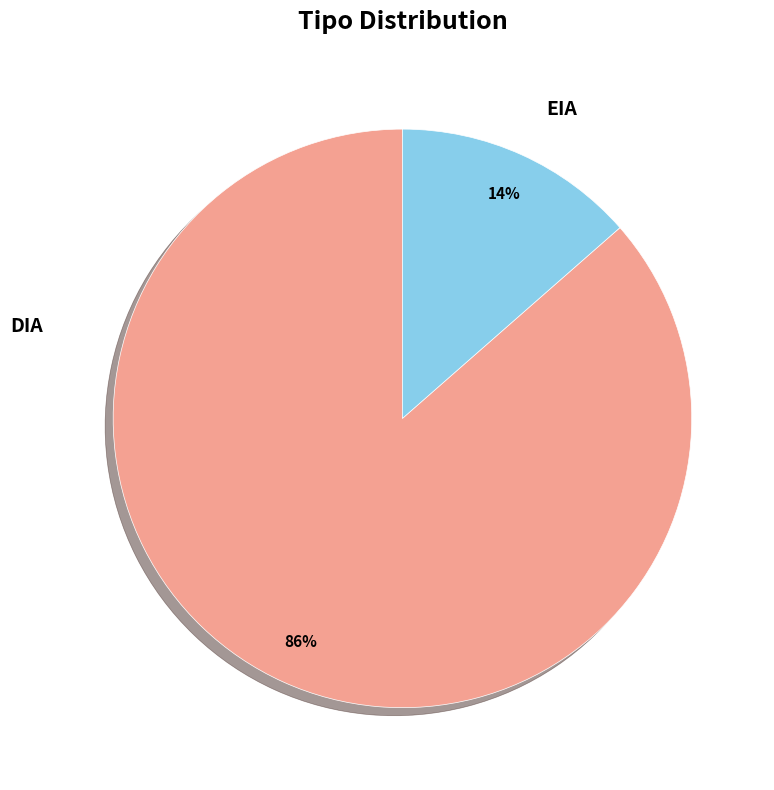

Which has a higher value, DIA or EIA?

DIA